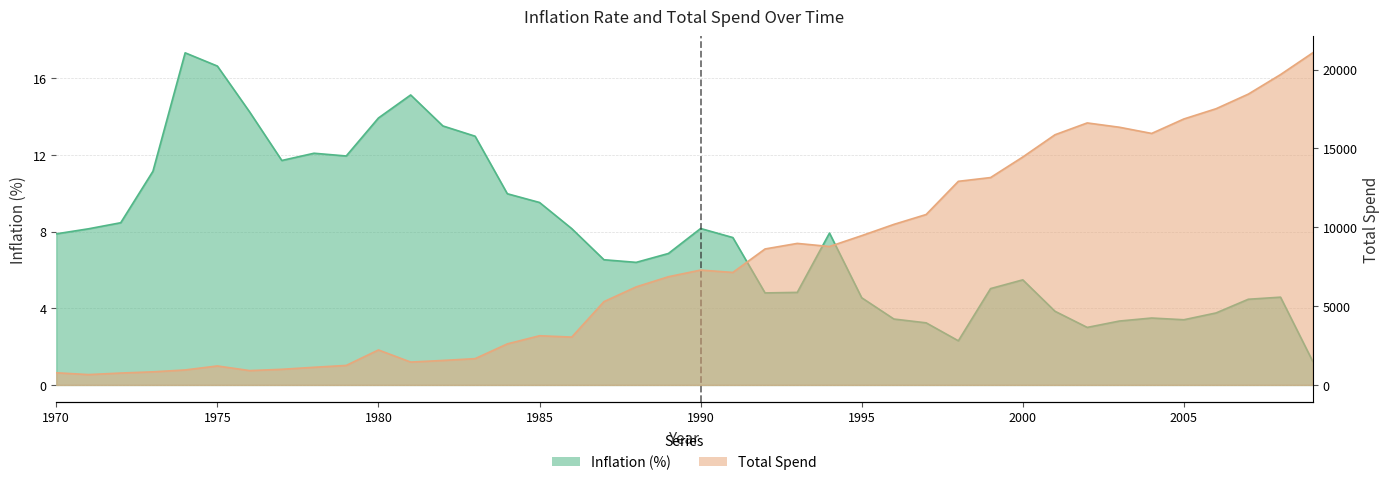

Between 1984 and 2008, which series saw the biggest shift?

total_spend